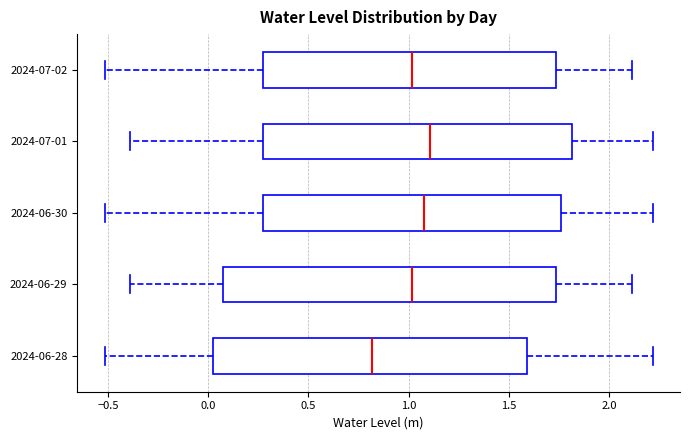

Which box's median line is the furthest to the left?

2024-06-28